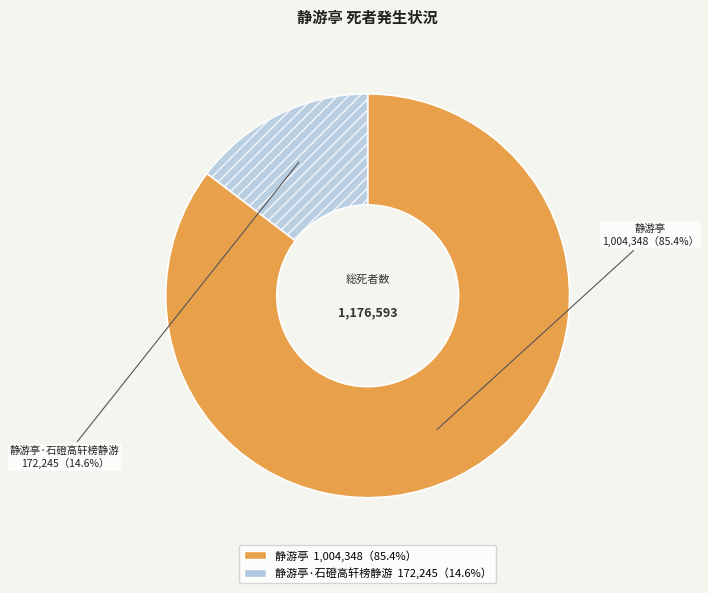

How many slices are in this pie chart?

2